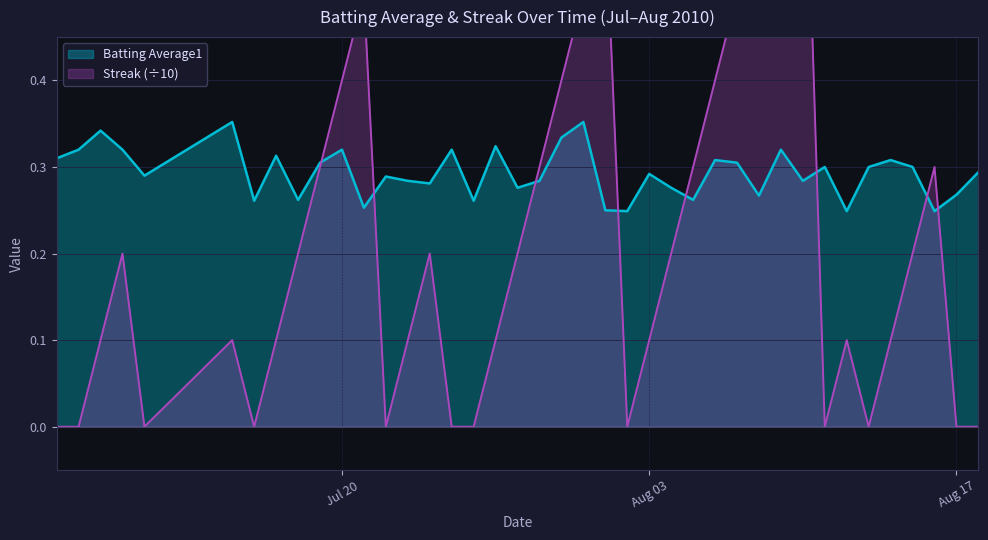

What is the average value of the Batting Average1 series?

0.3